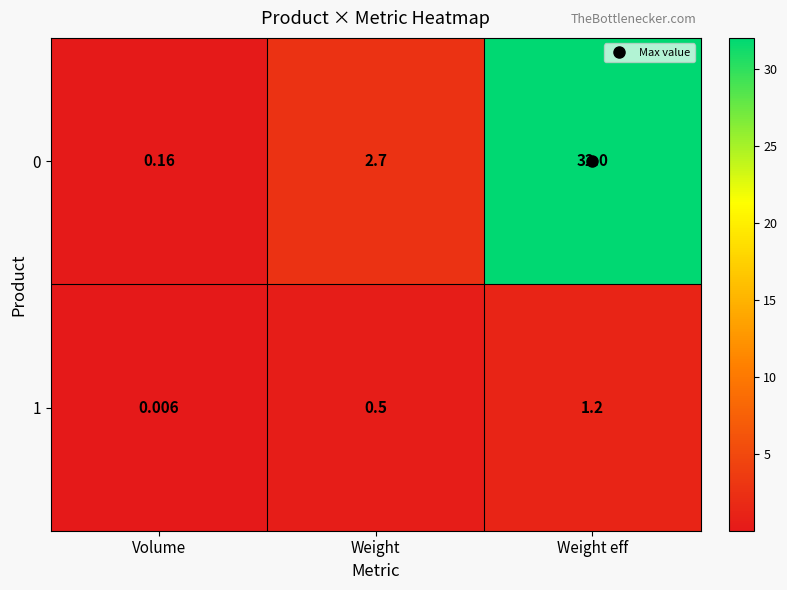

Which category has the lowest value across all series?

Volume